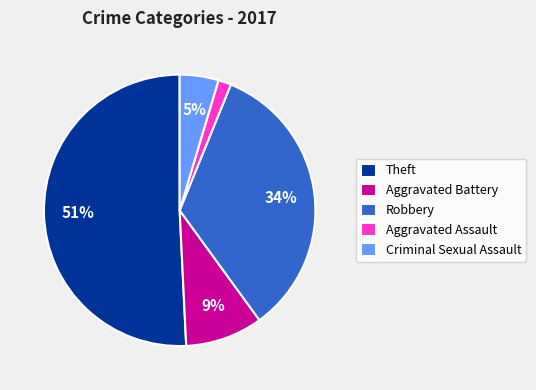

How many slices are in this pie chart?

5